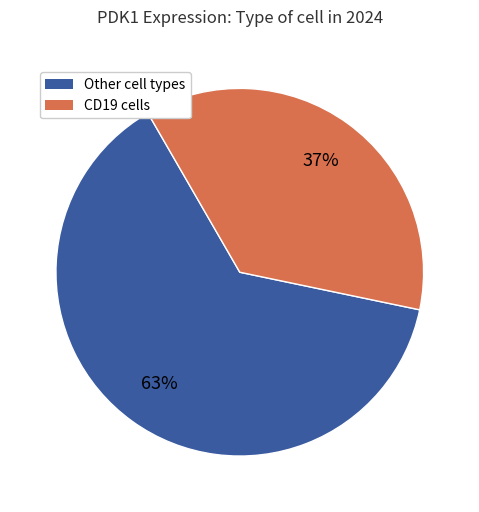

To the nearest percent, what is the average slice percentage?

50%